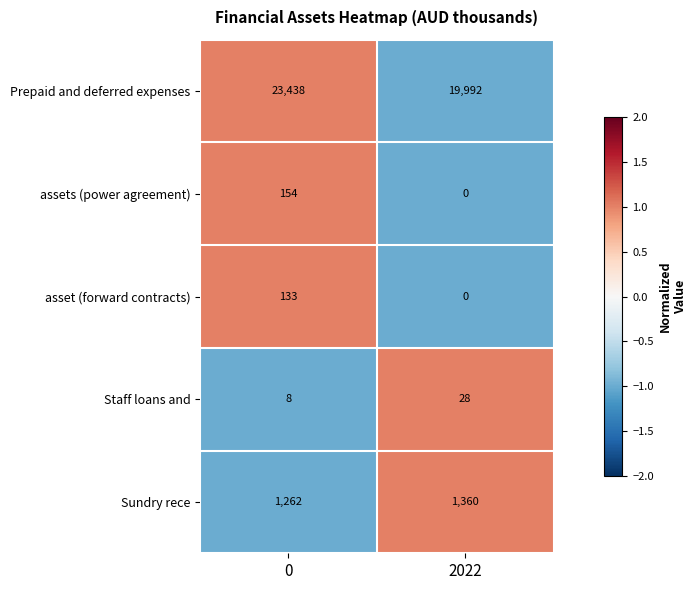

Reading left to right, list all the values displayed in this chart.

Prepaid and deferred expenses: 23438	19992
assets (power agreement): 154	0
asset (forward contracts): 133	0
Staff loans and: 8	28
Sundry rece: 1262	1360